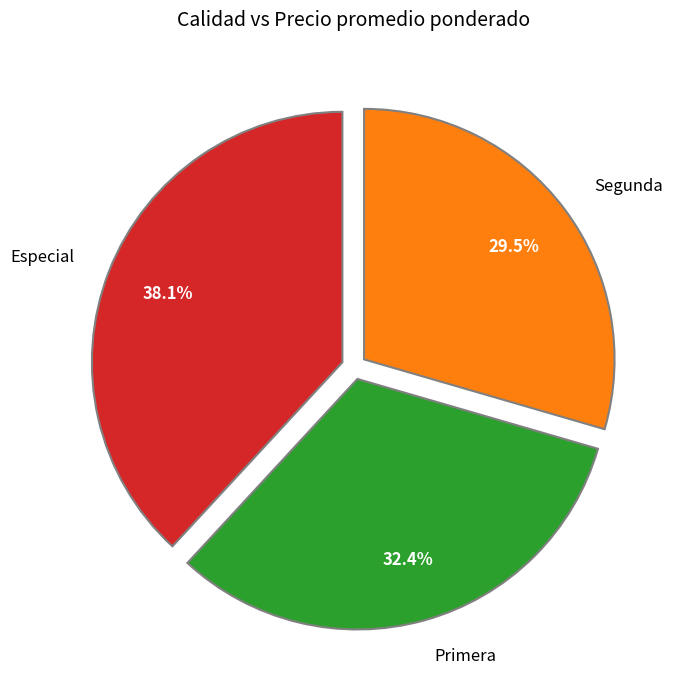

To the nearest percent, what is the difference between the largest and smallest slice percentages?

9%